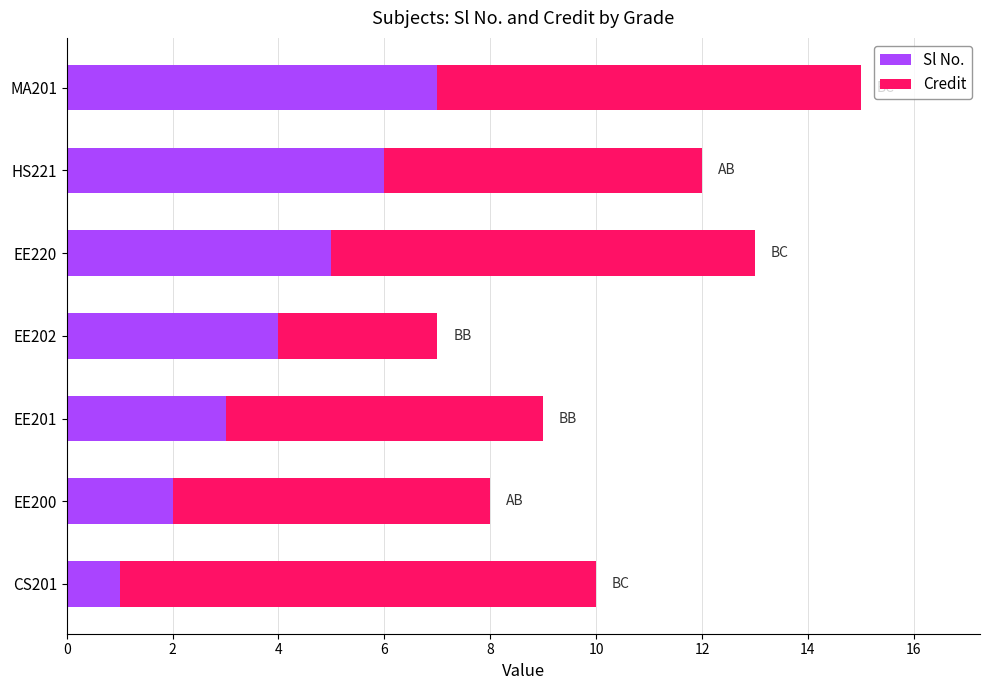

What is the total value across all series at EE200?

8